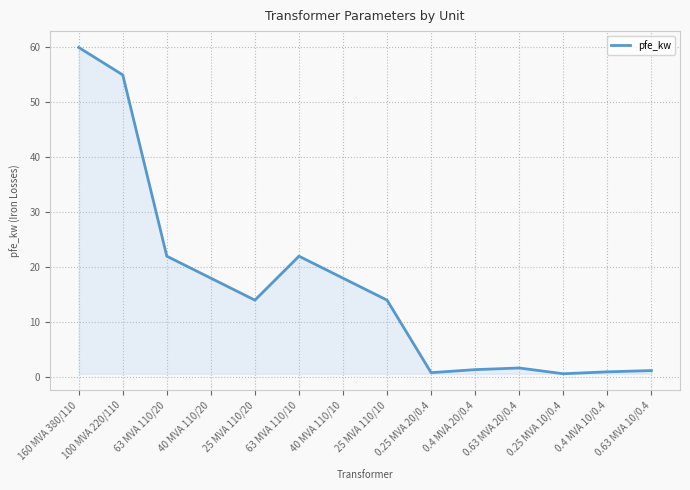

What is the difference between the values at 0.63 MVA 10/0.4 and 0.25 MVA 10/0.4?

0.6